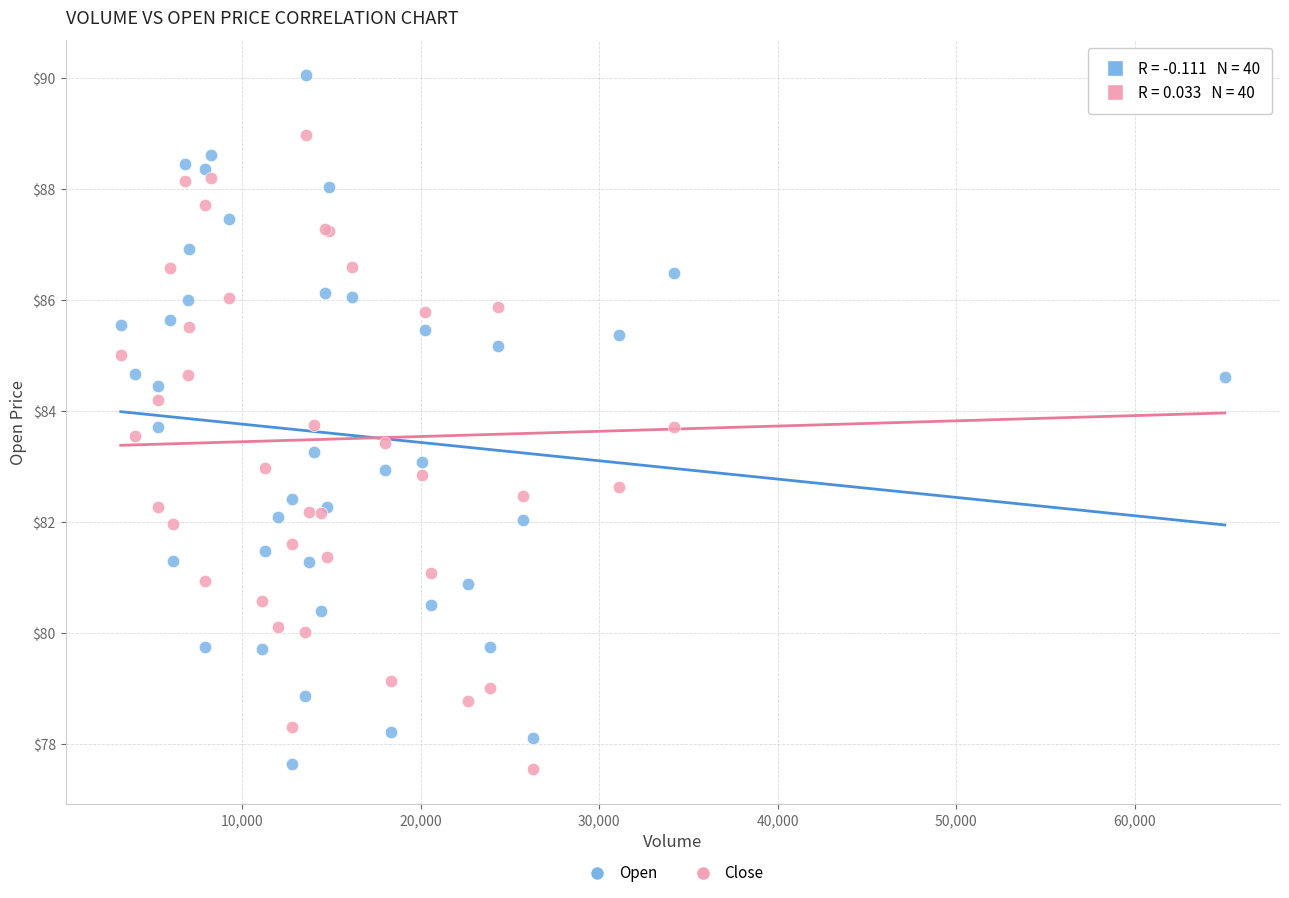

What is the X range (max minus min) for the scatter plot?

61864.0